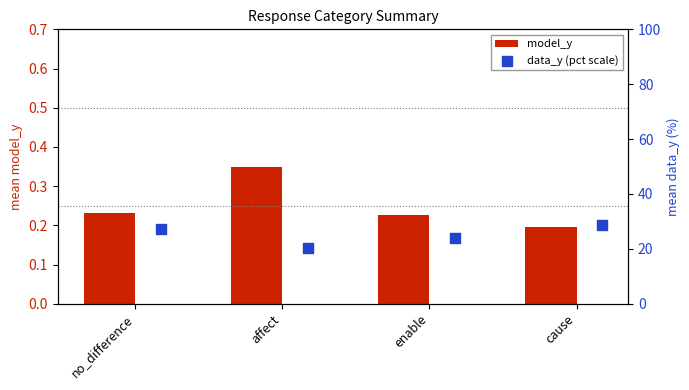

What are all the series names shown in the legend?

model_y, data_y (pct scale)